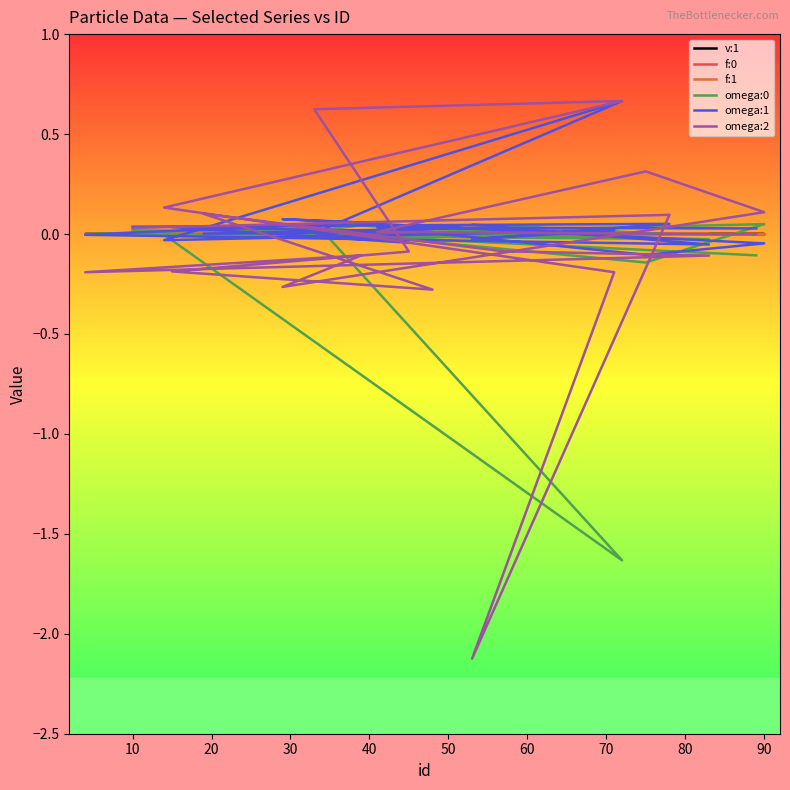

At how many categories does at least one series exceed 0?

18